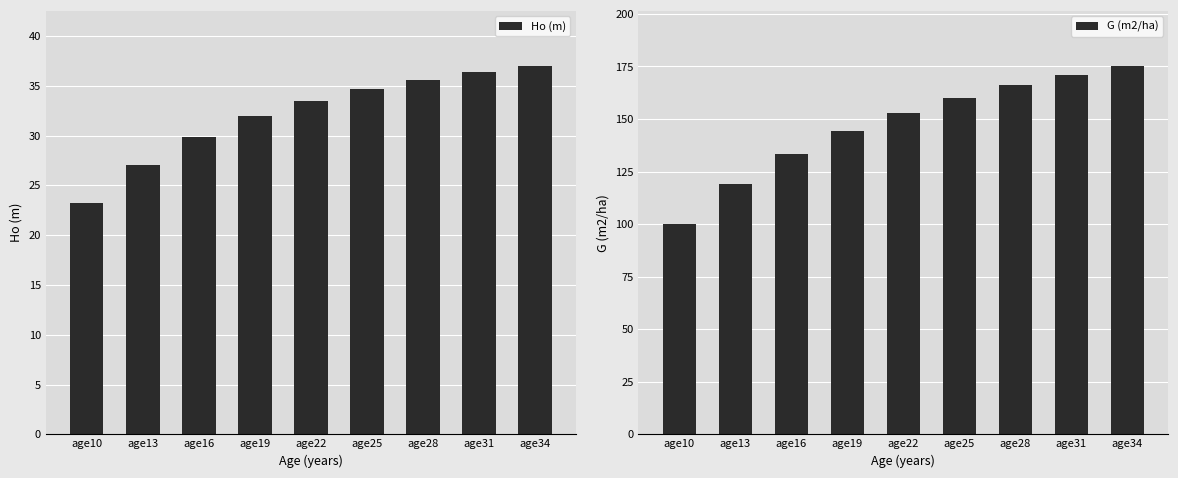

List the series in order of their overall mean, lowest first.

Ho (m), G (m2/ha)